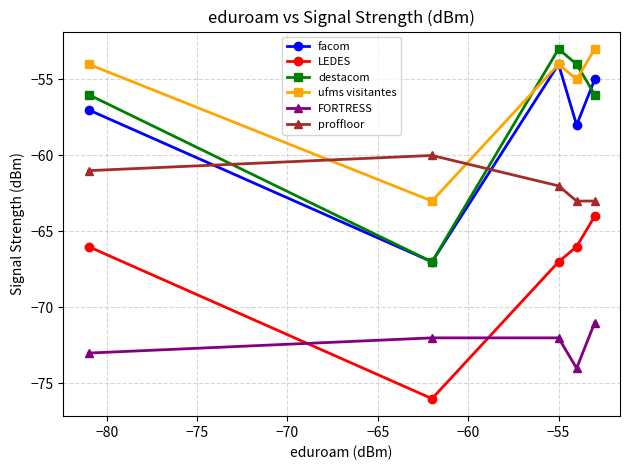

At how many categories does at least one series exceed -65?

5